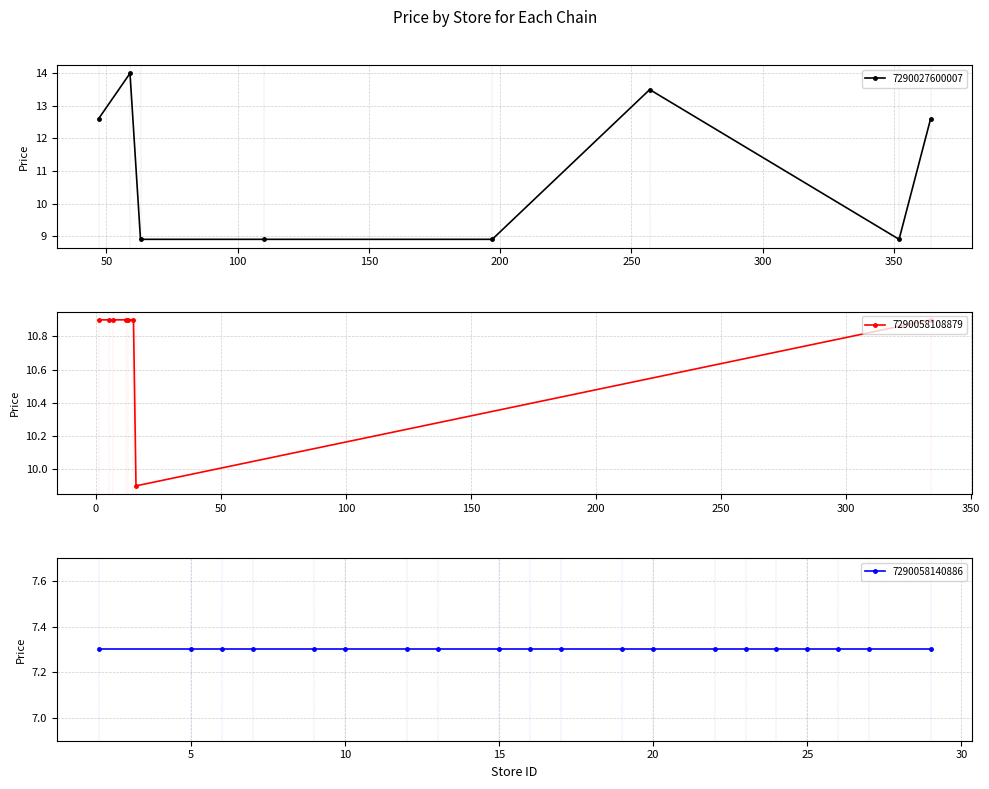

What is the value of the 7290027600007 point at the 3rd from the left?

8.9